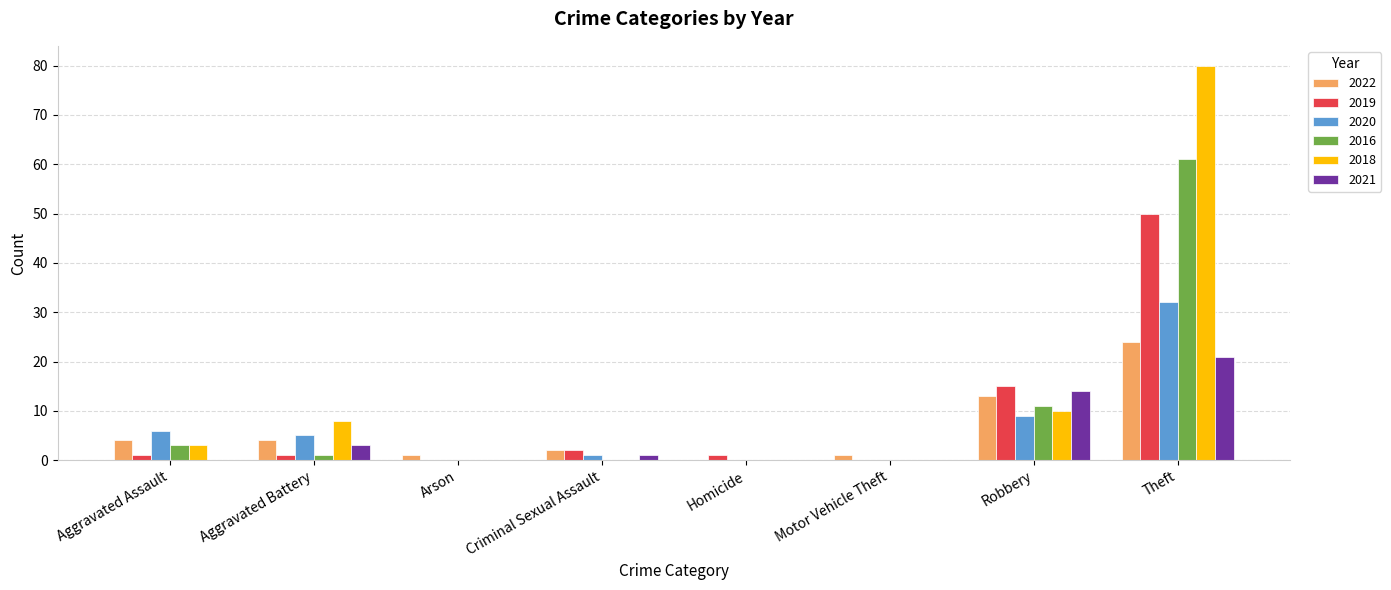

What is the sum of the 2022 values at Theft and Robbery?

37